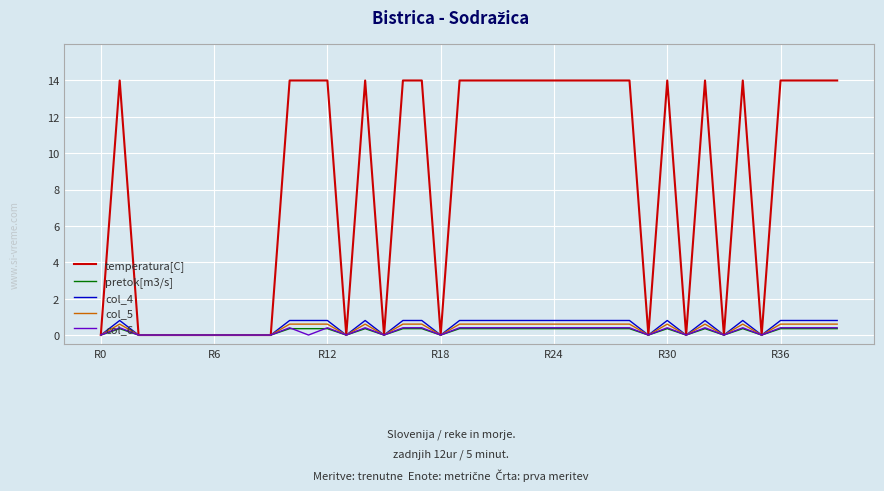

Which series has the widest spread of values?

temperatura[C]